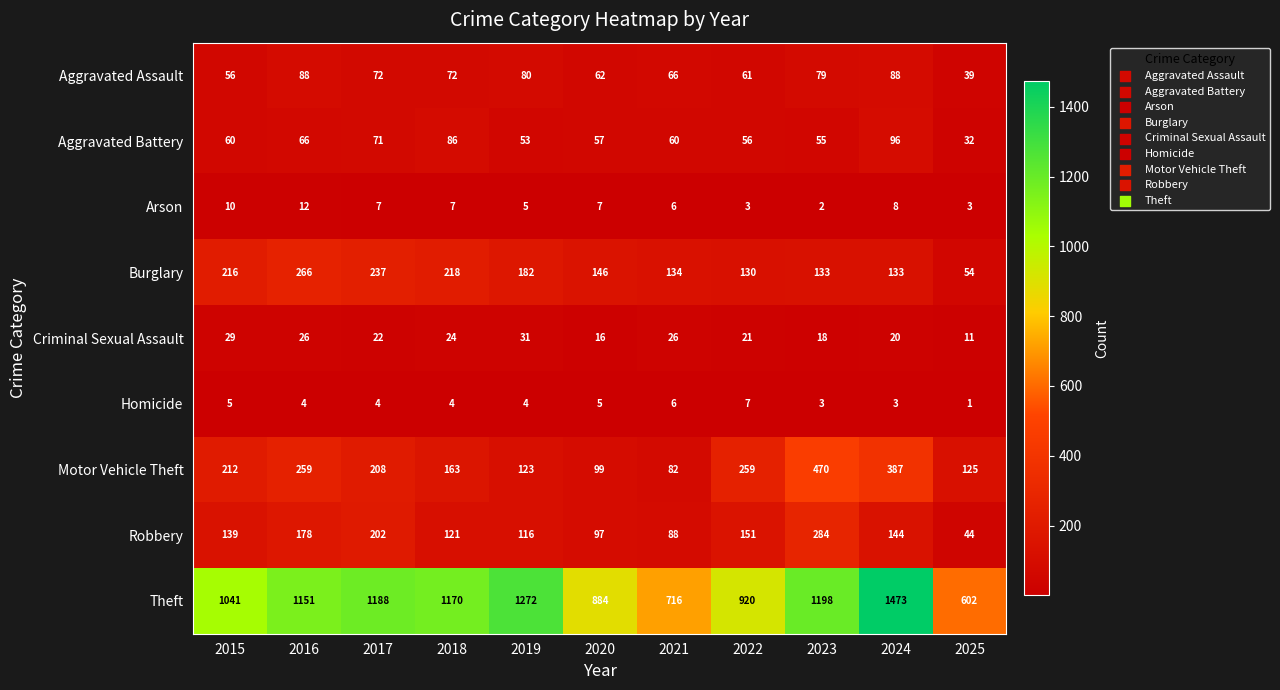

At which category is the sum across all series the highest?

2024